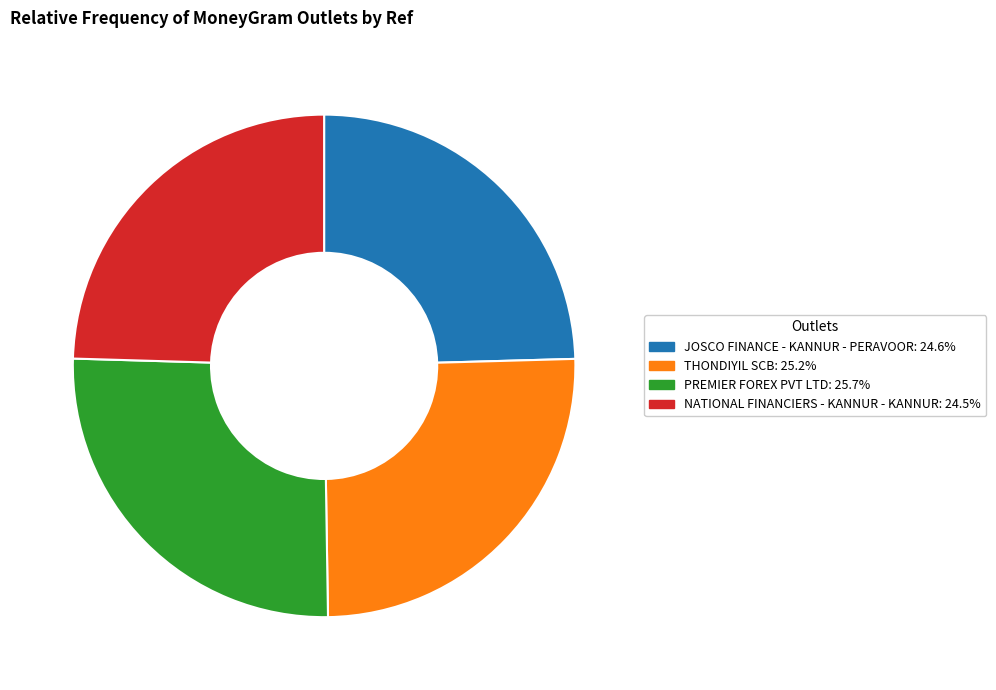

Does NATIONAL FINANCIERS - KANNUR - KANNUR represent more than half of the total?

No